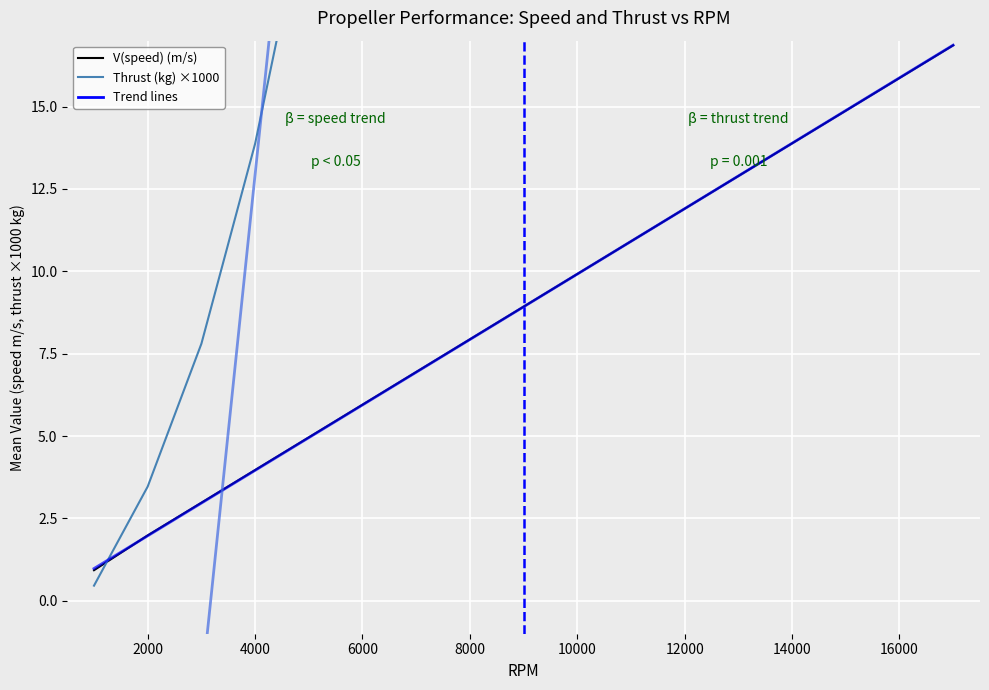

Which series has the largest total across all categories?

Thrust (kg) ×1000